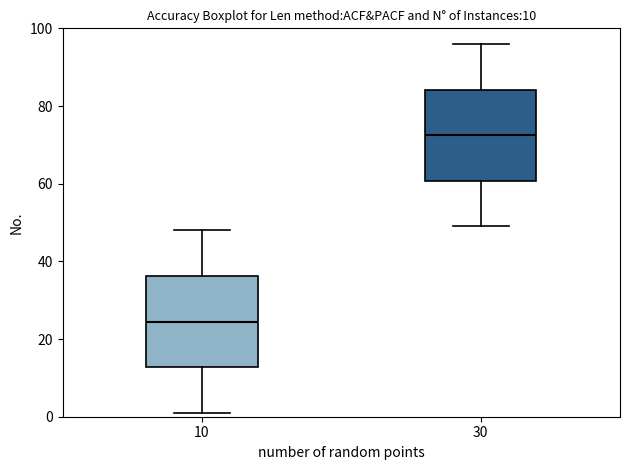

Which box's median line is the lowest?

10